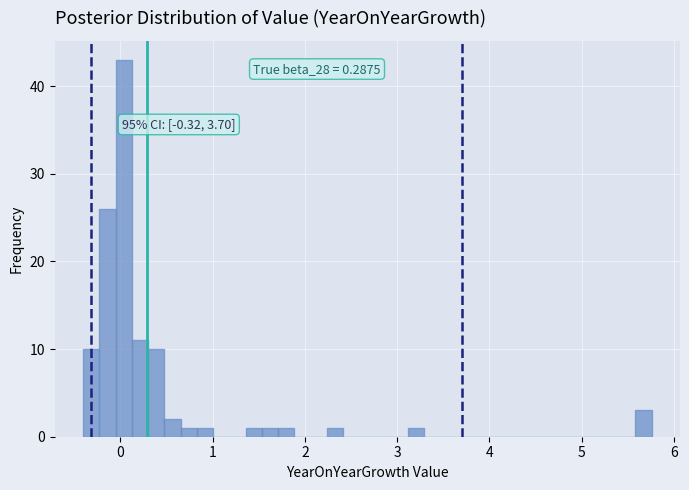

Around what value on the x-axis is the tallest bar? Give the approximate position of its centre, as read against the axis.

0.0